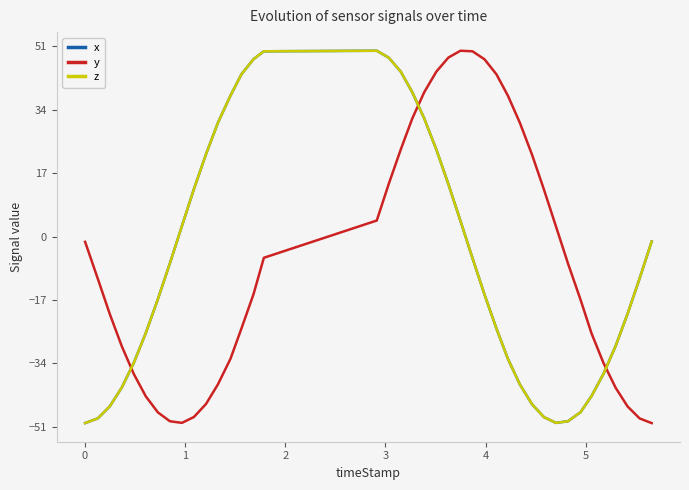

After their last crossing, which series has the higher values: x or y?

x